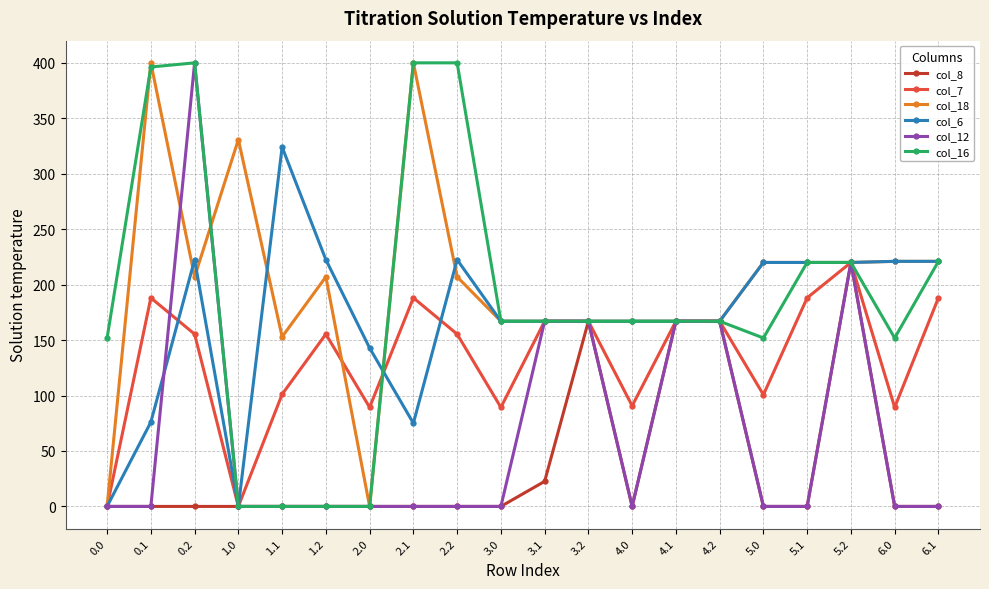

Between 1.2 and 4.0, which series saw the biggest shift?

col_16